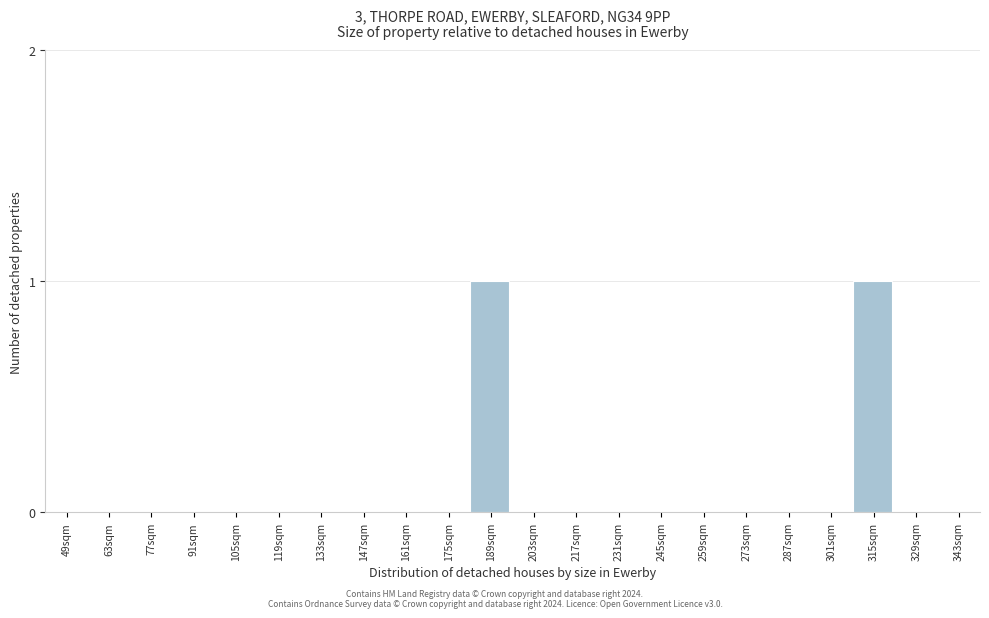

Reading right to left, transcribe all the data shown in this chart.

343sqm=0	329sqm=0	315sqm=1	301sqm=0	287sqm=0	273sqm=0	259sqm=0	245sqm=0	231sqm=0	217sqm=0	203sqm=0	189sqm=1	175sqm=0	161sqm=0	147sqm=0	133sqm=0	119sqm=0	105sqm=0	91sqm=0	77sqm=0	63sqm=0	49sqm=0